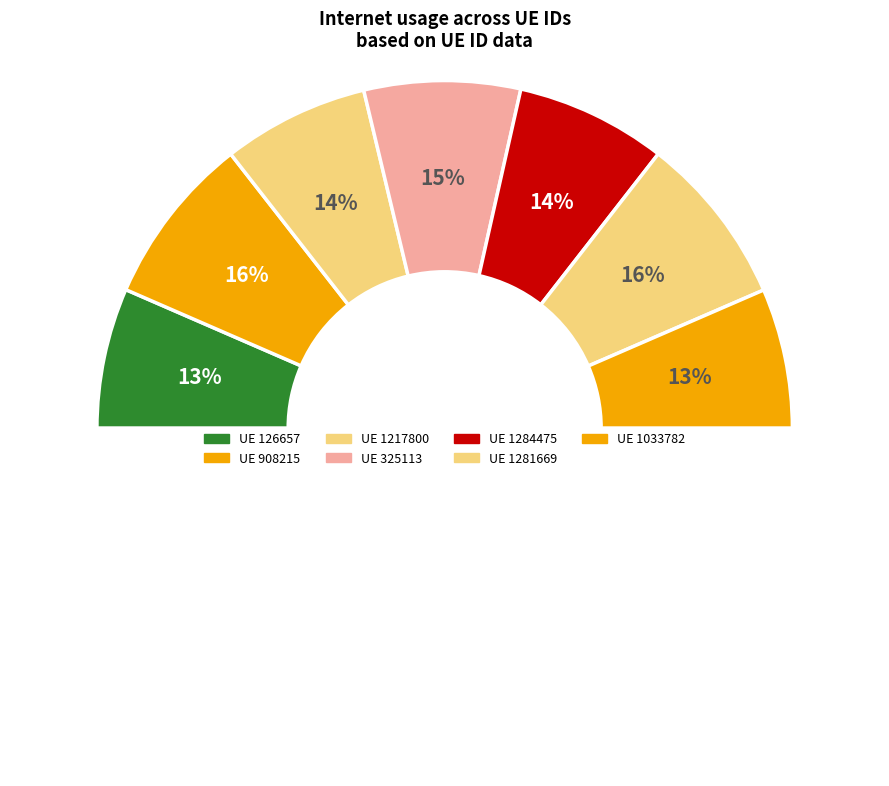

True or false: 126657 accounts for 19% of the total.

False